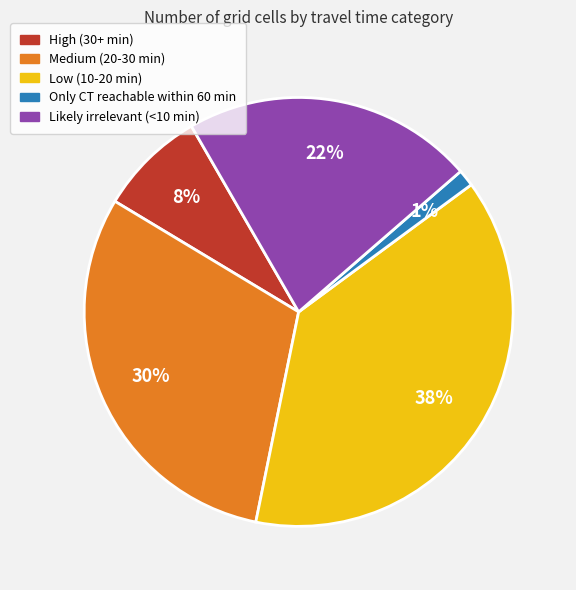

Combined, do Low (10-20 min) and Medium (20-30 min) account for over 50%?

Yes